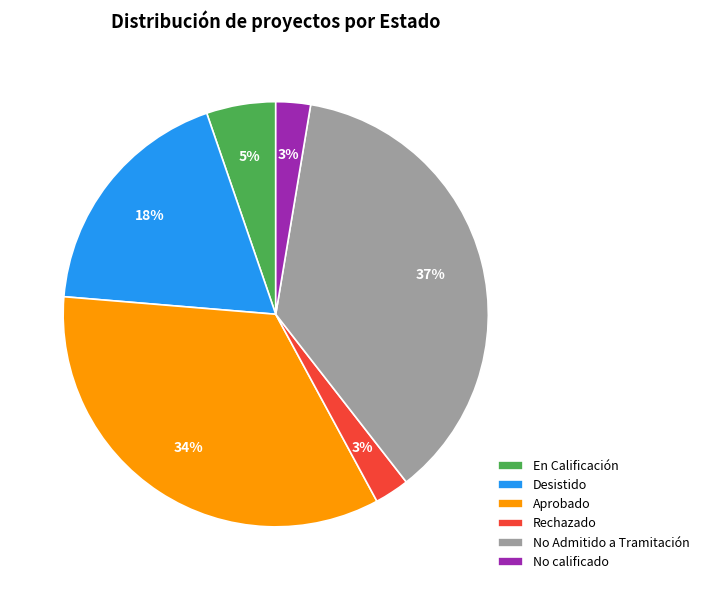

Do En Calificación and Aprobado together represent more than half of the pie?

No